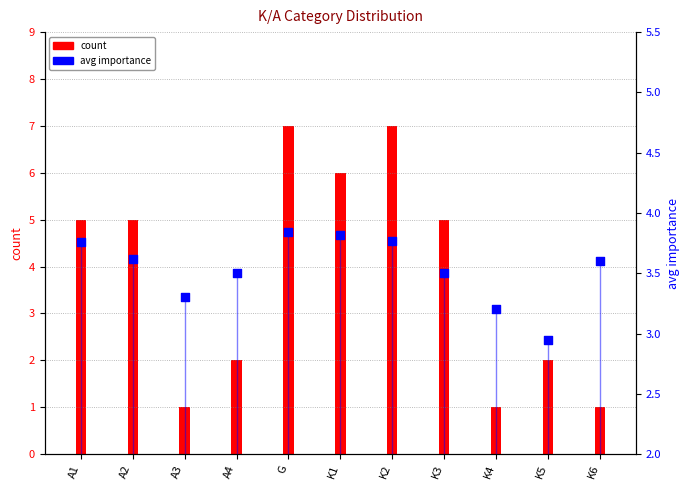

At which category is the sum across all series the highest?

G